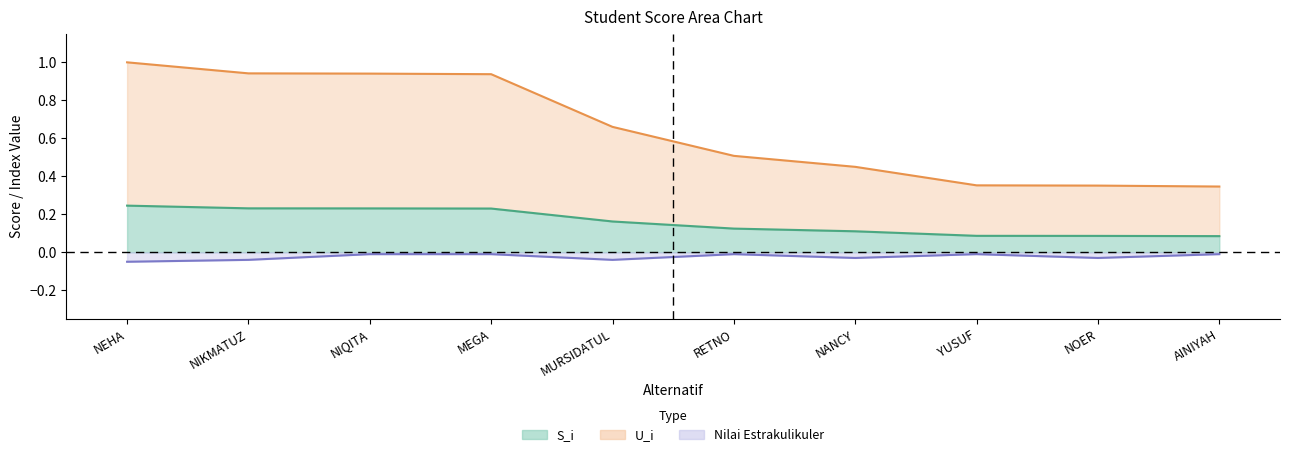

The value of Nilai Estrakulikuler at NANCY is -0.0. True or false?

True